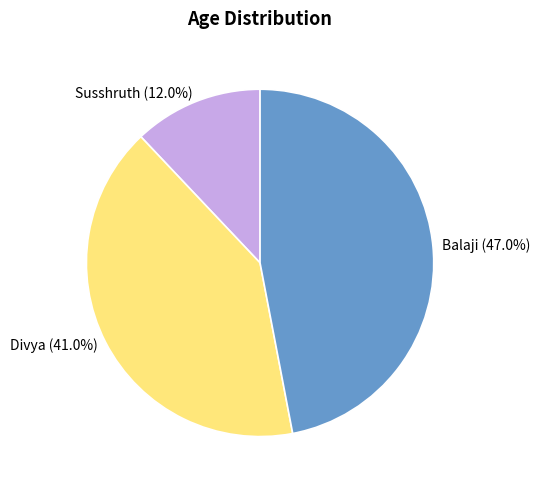

How much of the chart is everything except Susshruth?

88.0%